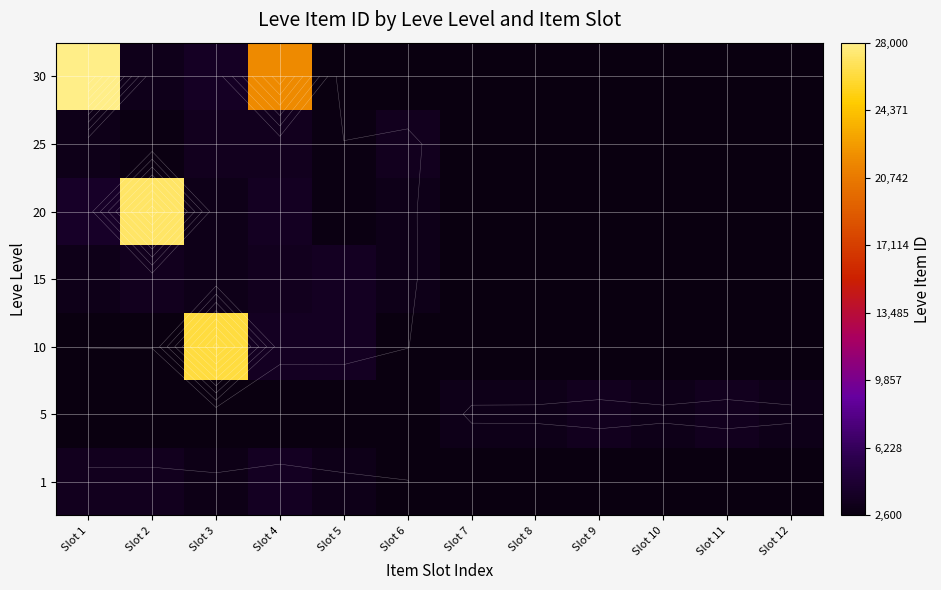

How many data points does each series have?

12